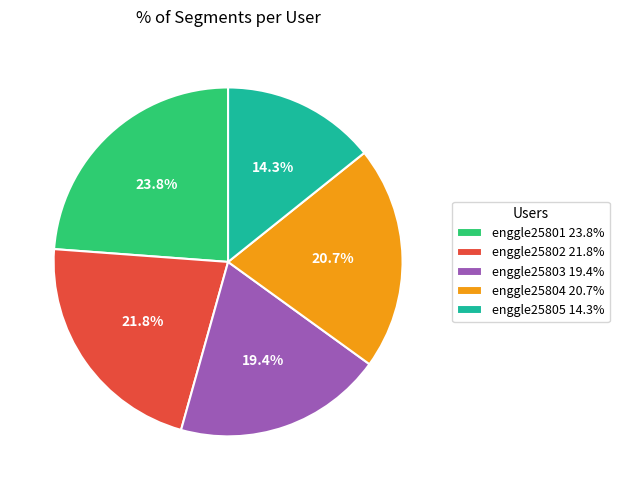

What is the ratio of the value at enggle25802 to the value at enggle25801?

0.9